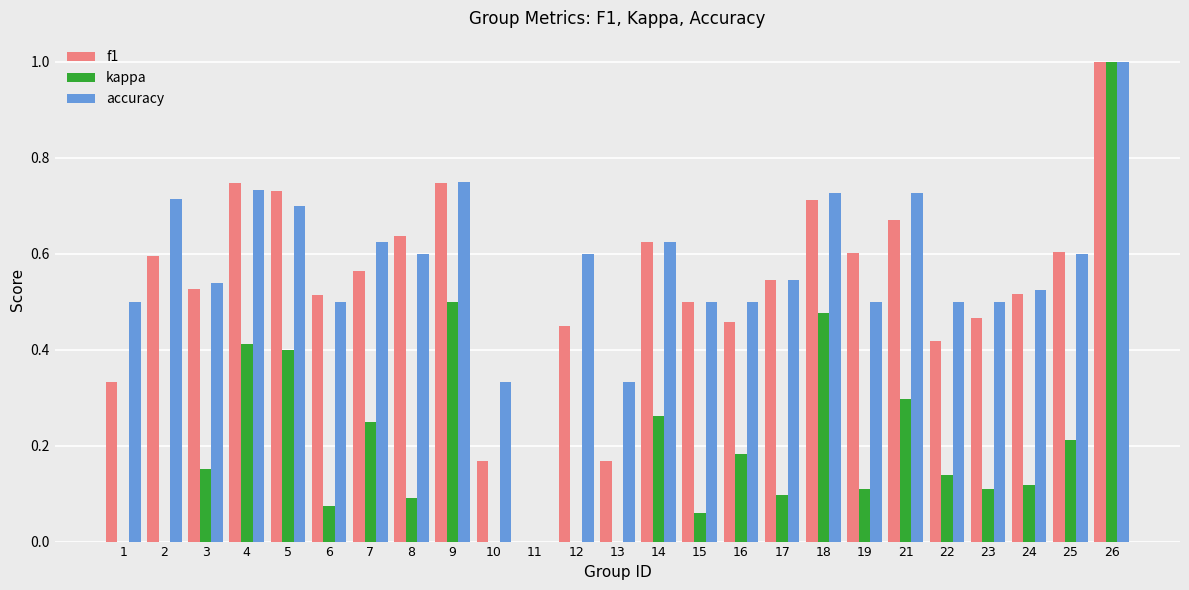

What is the sum of all accuracy values?

14.2